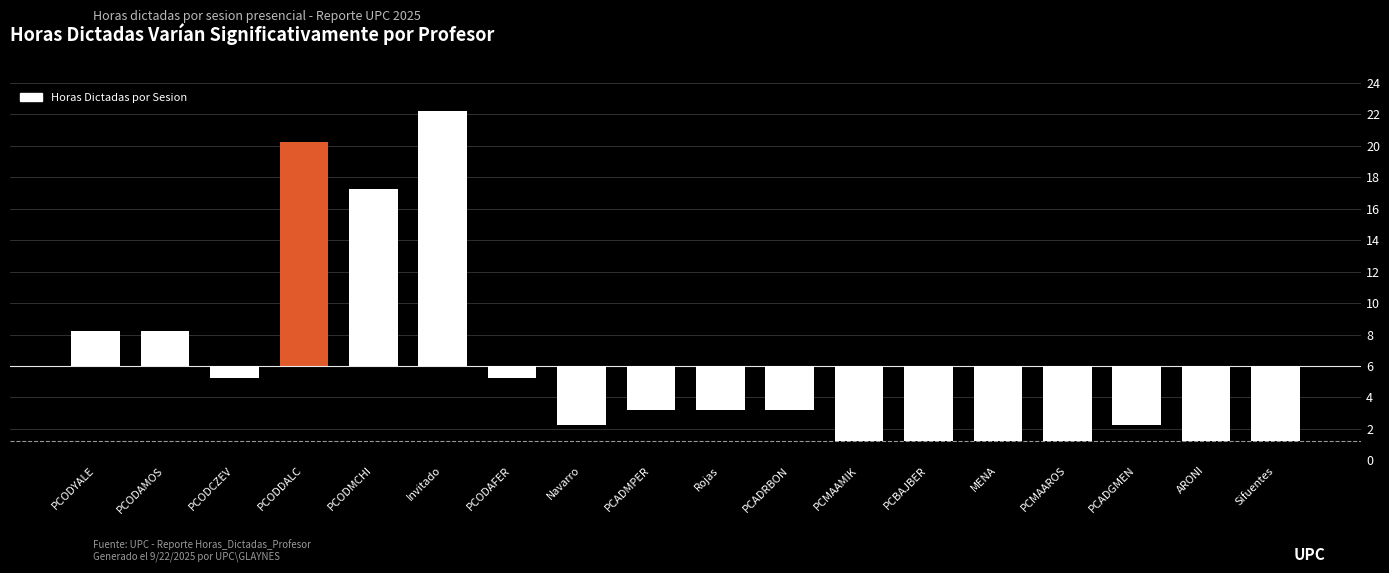

What is the difference between the maximum and minimum values?

21.0